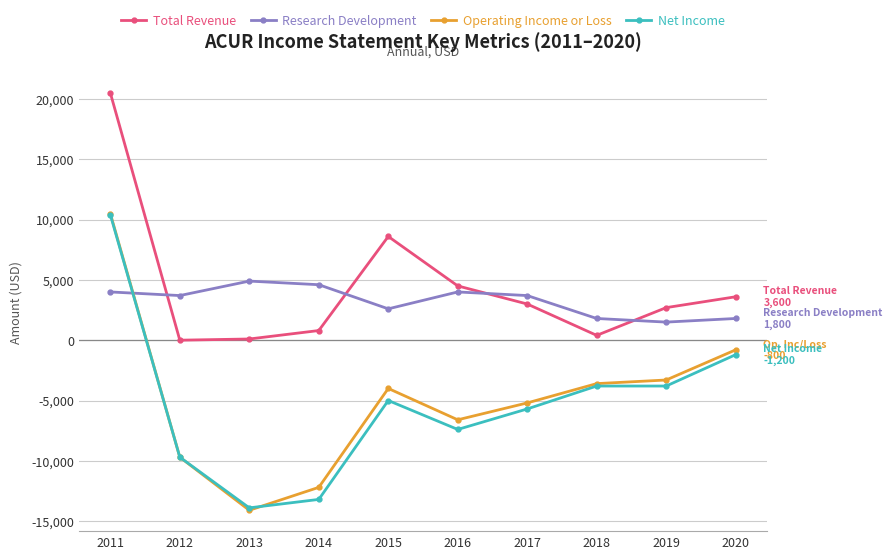

What is the difference between the highest and lowest values at 2014?

17800